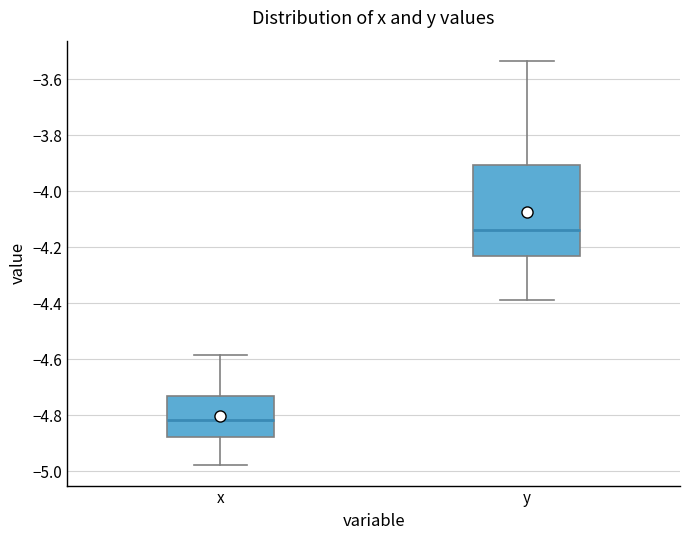

Where is the lower edge of the box for y on the y-axis? The values are not printed on the chart, so give them approximately, as read against the axis.

-4.24